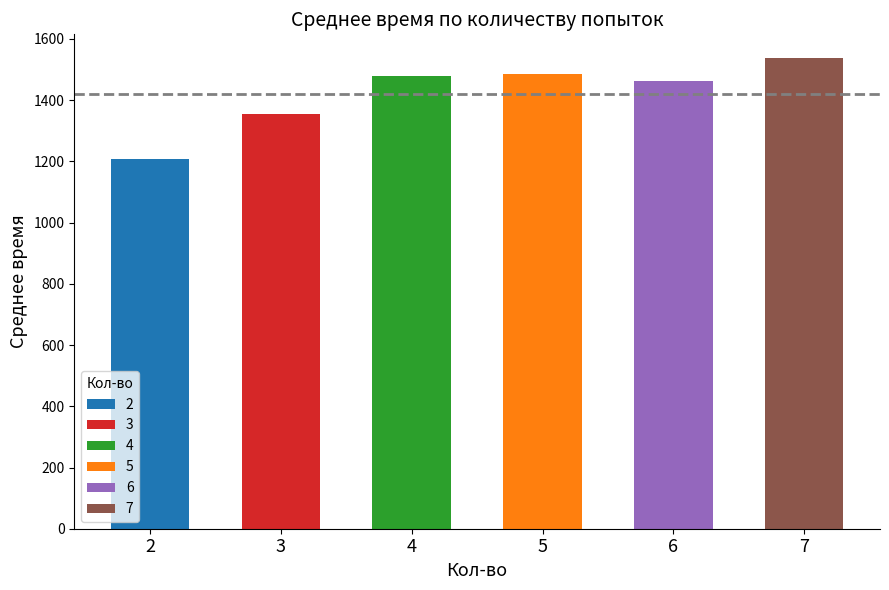

What is the approximate value at 5?

1485.2